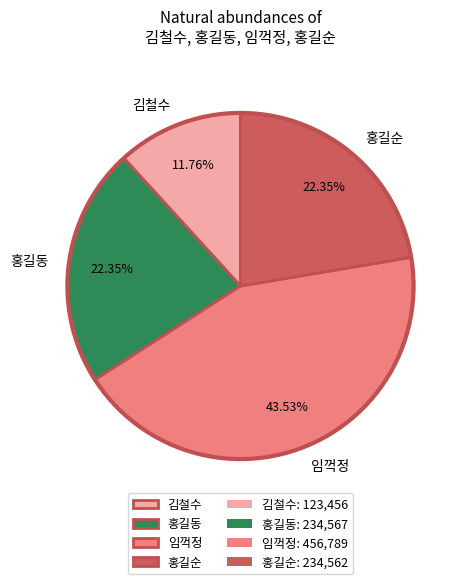

How many slices are in this pie chart?

4